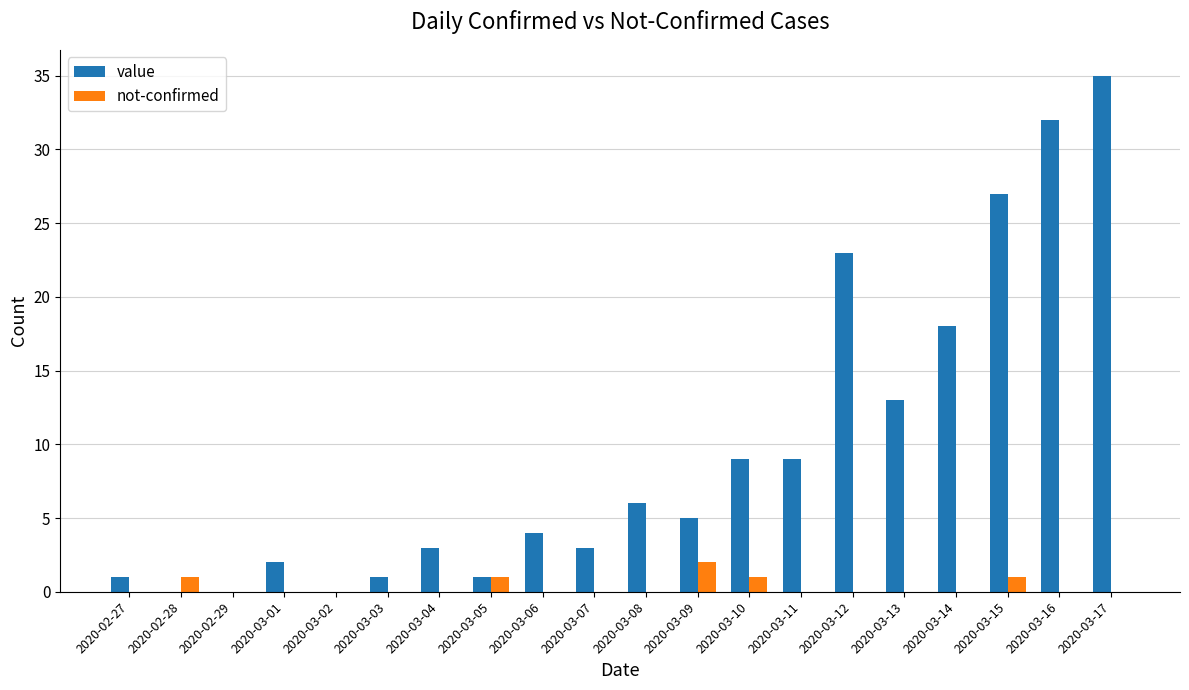

Count the number of categories in the chart.

20